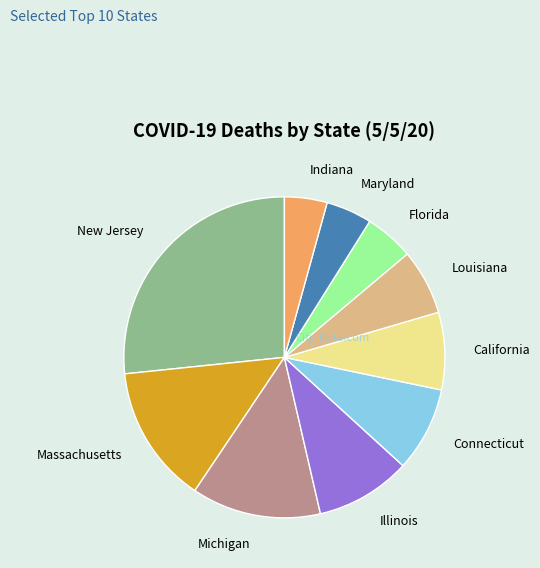

Approximately how many times larger is the value at Michigan compared to Connecticut?

1.5